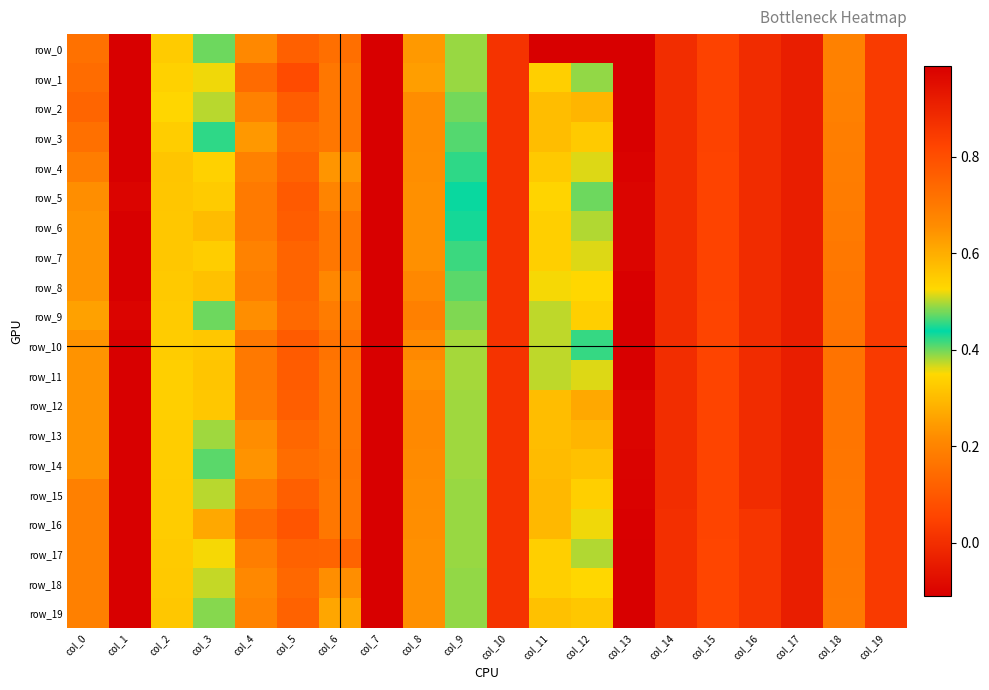

What is the difference between the maximum and second lowest values in the row_11 series?

1.0